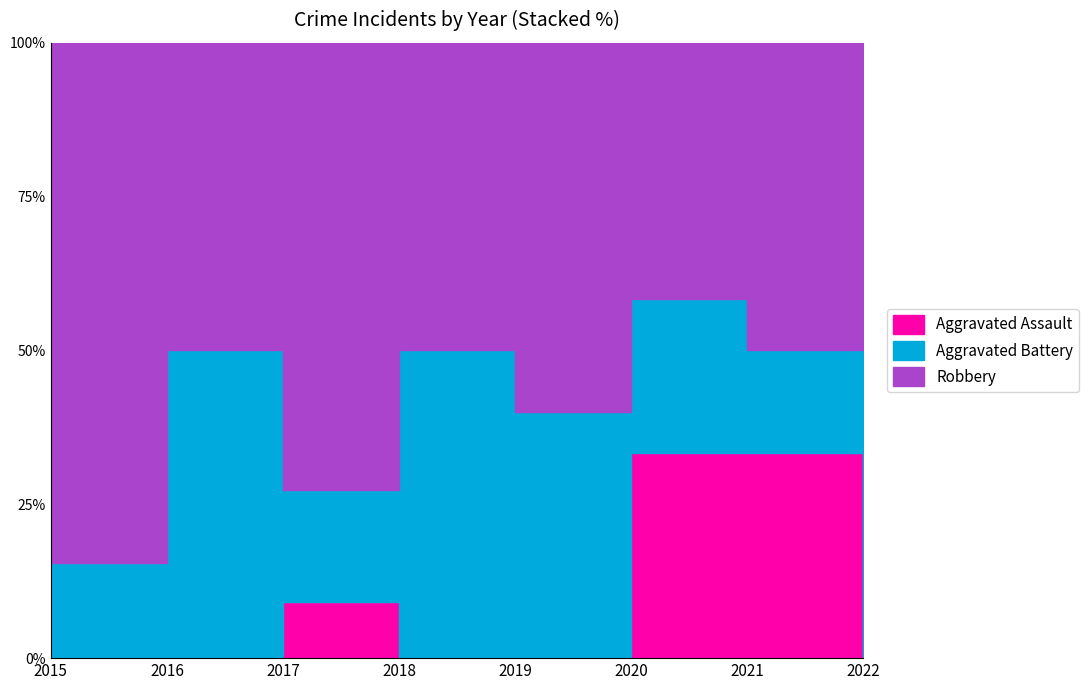

Where is Aggravated Battery nearest to the value 2?

2015